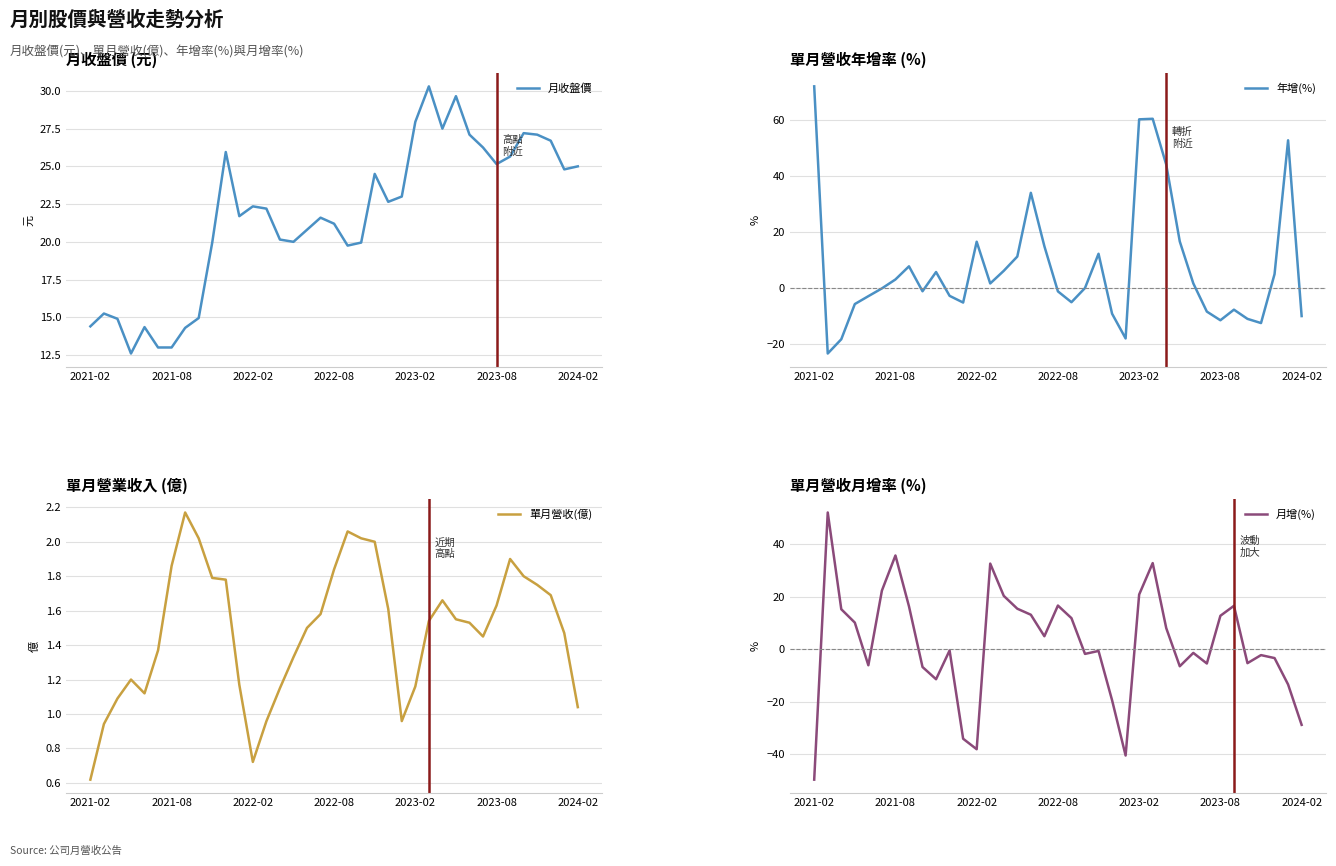

What position from the left is 26?

27